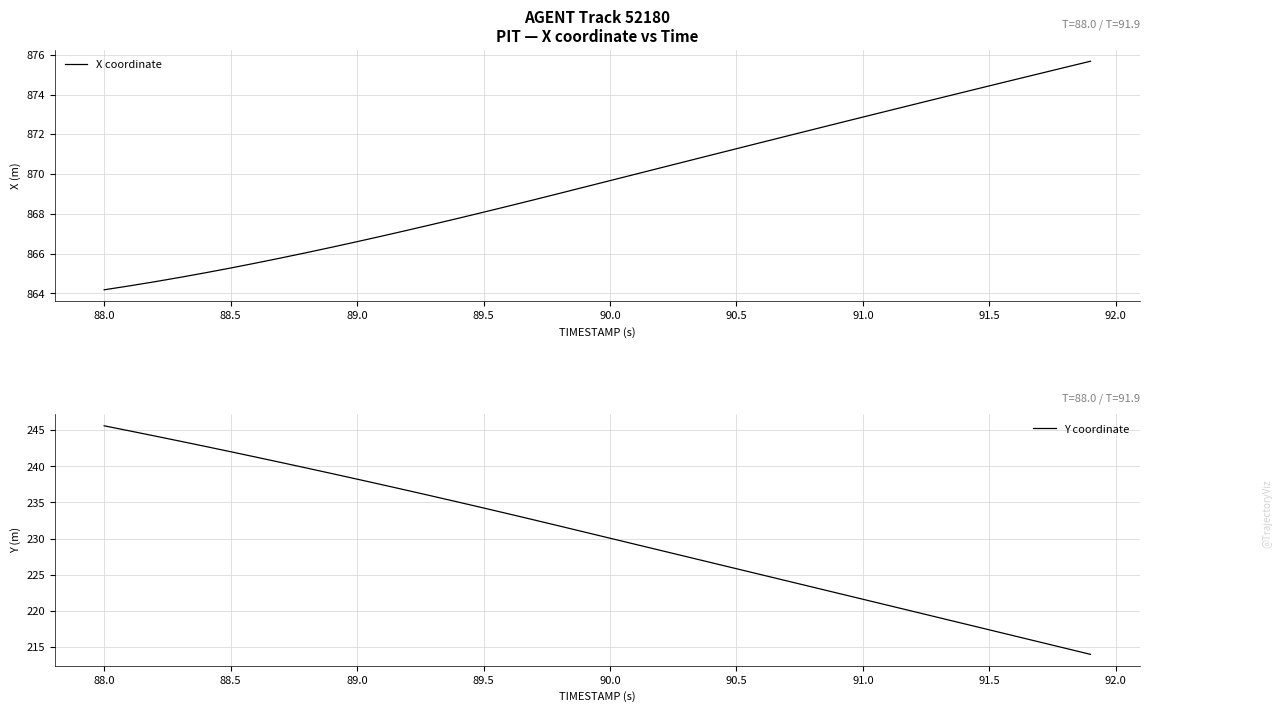

What are all the series names shown in the legend?

X coordinate, Y coordinate